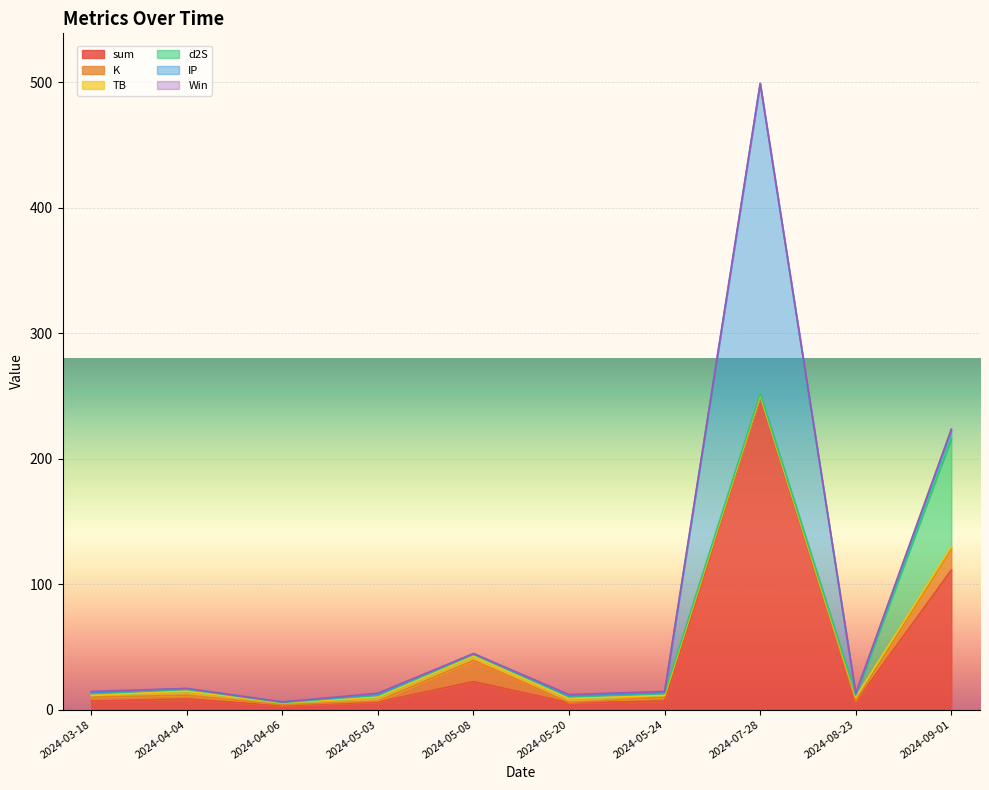

What position from the left is 2024-03-18?

1